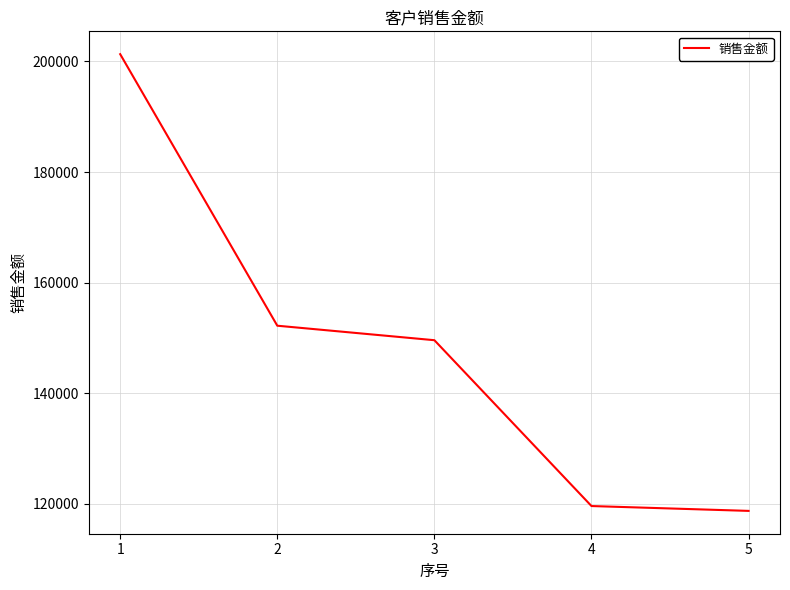

What is the sum of the values at 4 and 1?

320926